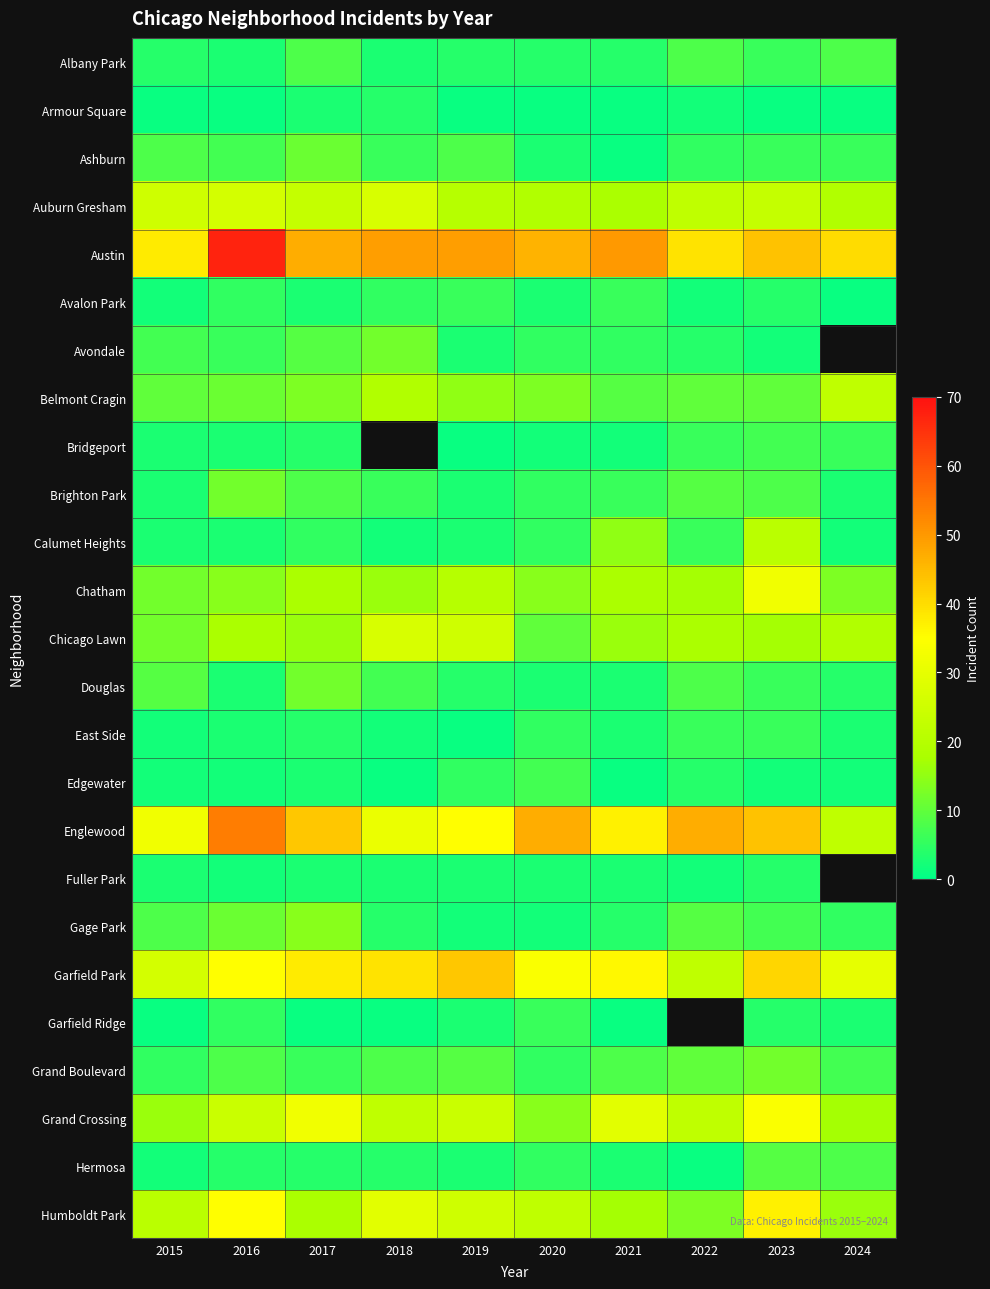

Which series has the largest total across all categories?

Austin